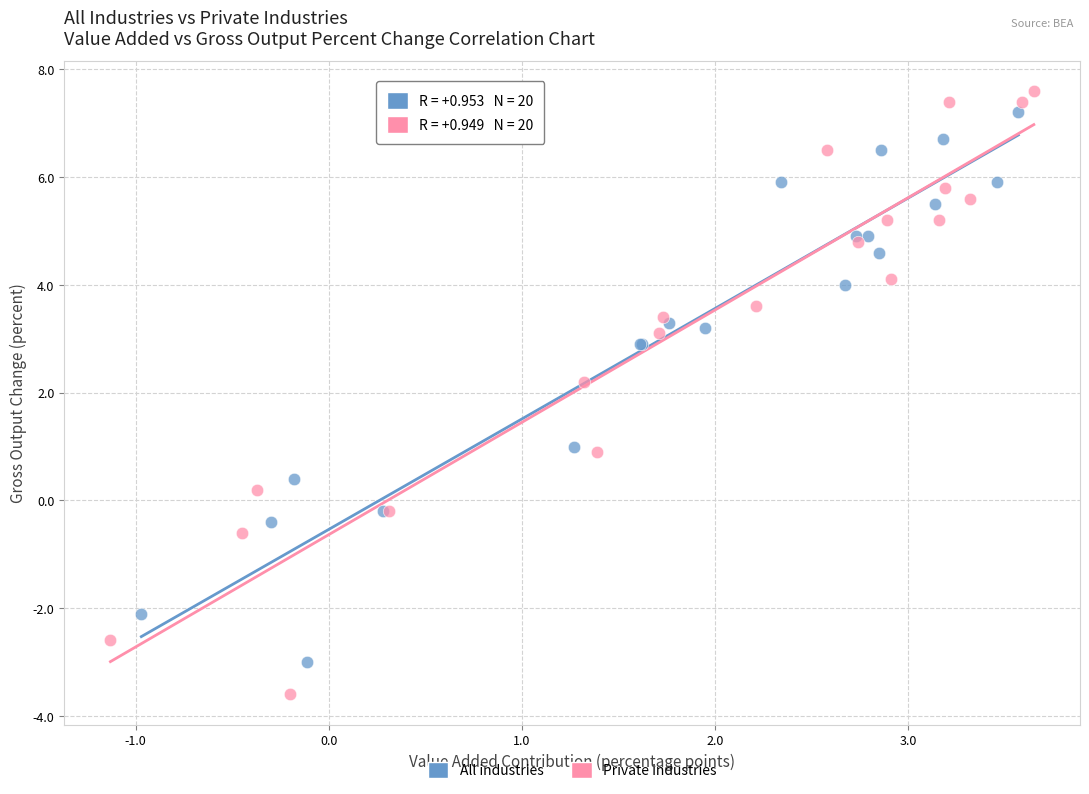

Which series contains the lowest Y value?

Private industries